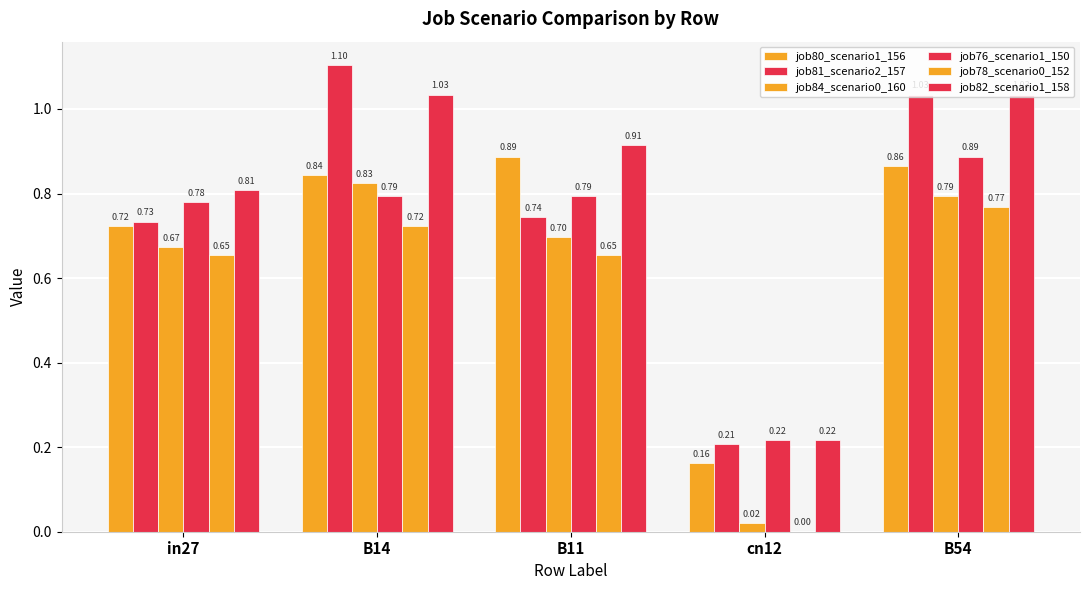

Which series has the widest spread of values?

job81_scenario2_157